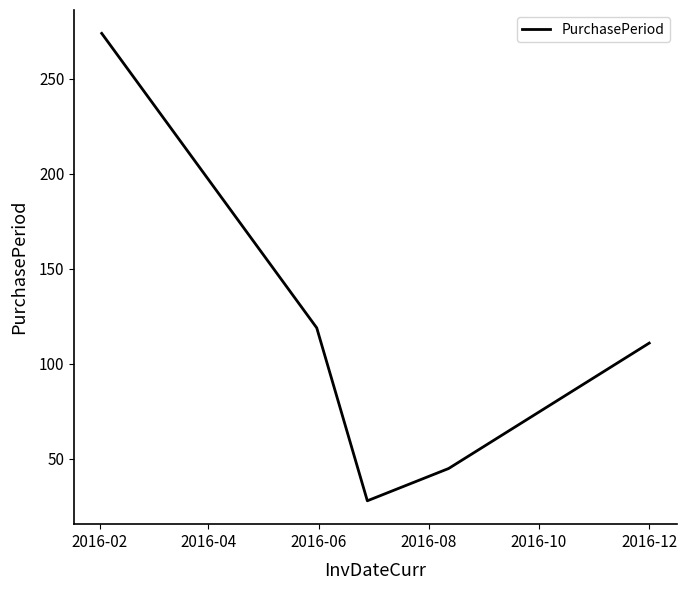

What is the greatest value displayed?

274